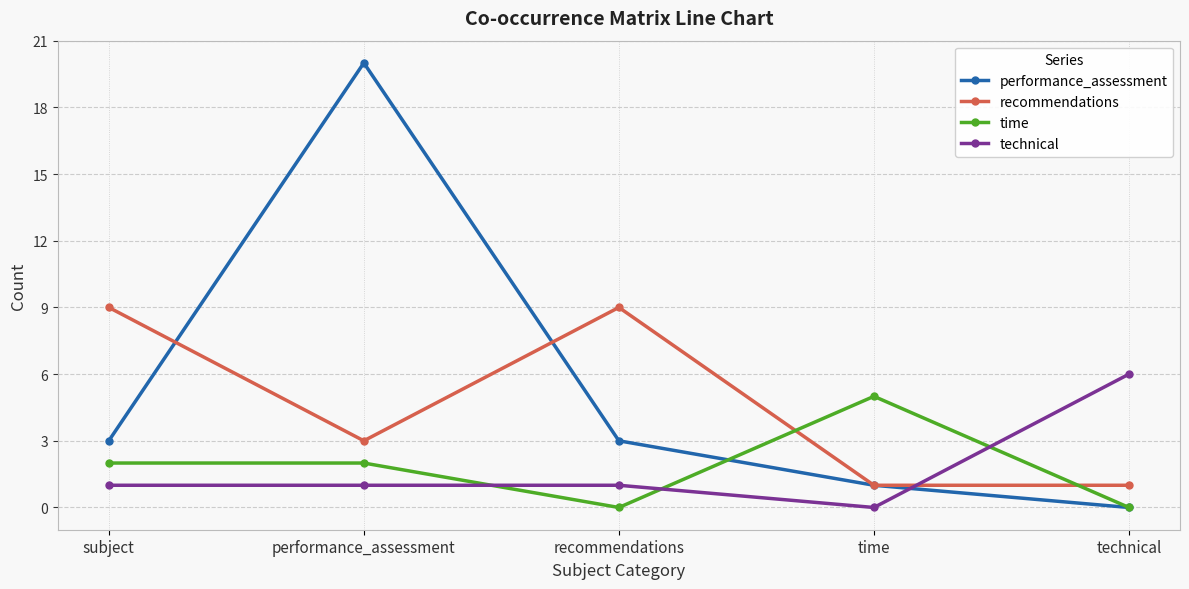

Count the number of data series in this chart.

4